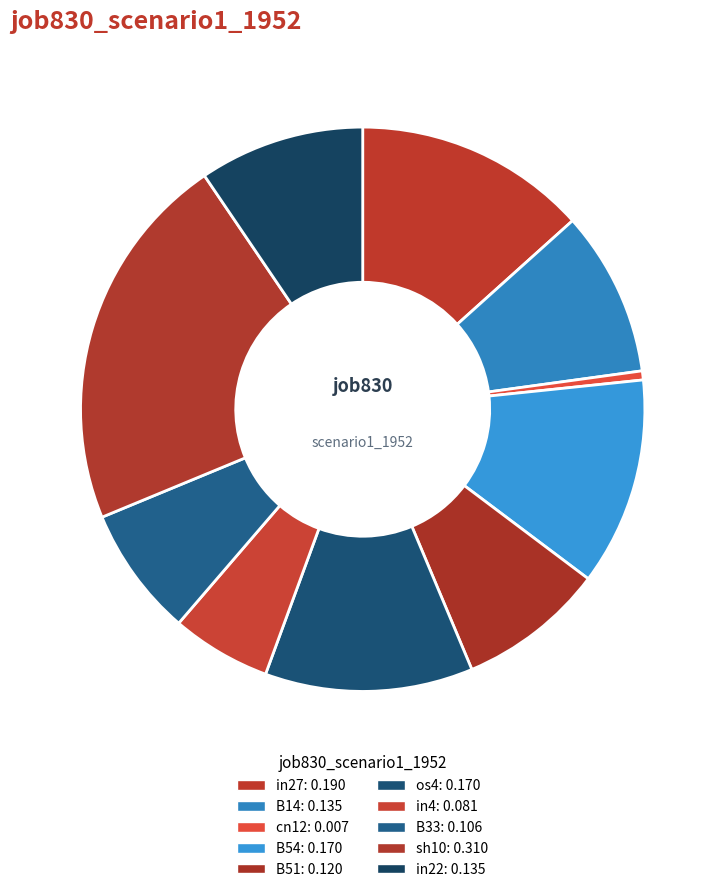

Which slice is the smallest?

cn12